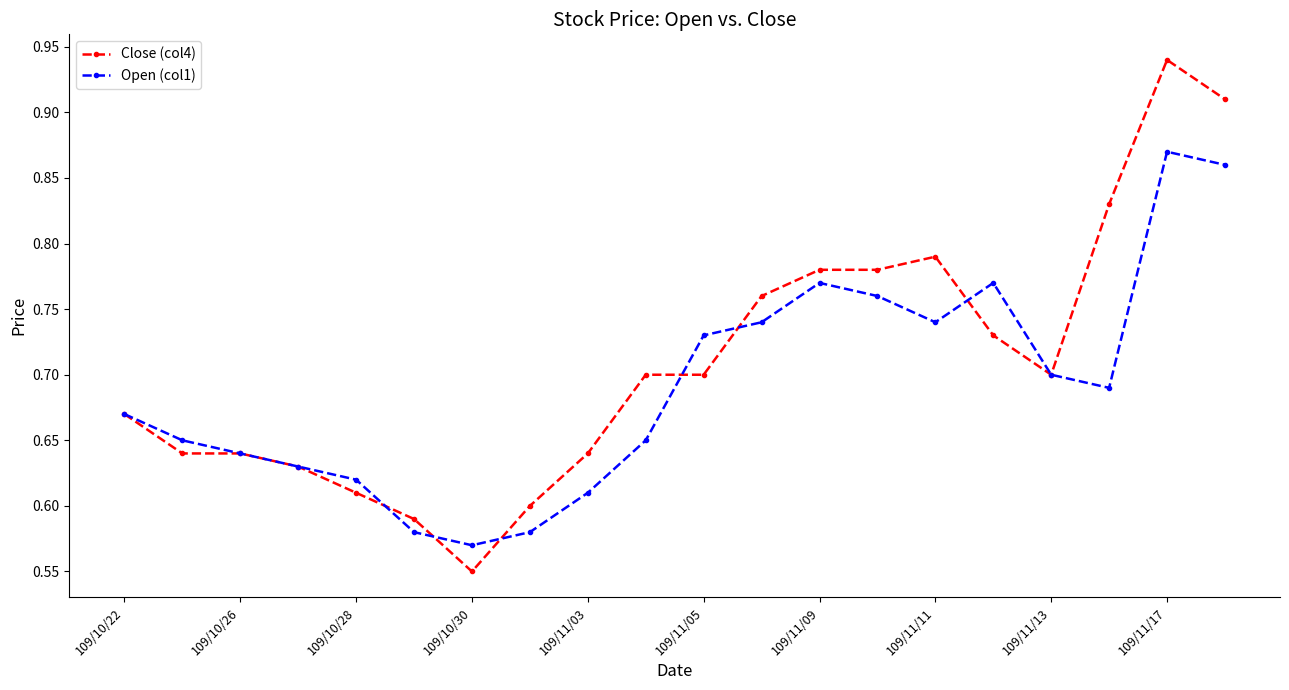

Which series has the largest total across all categories?

Close (col4)